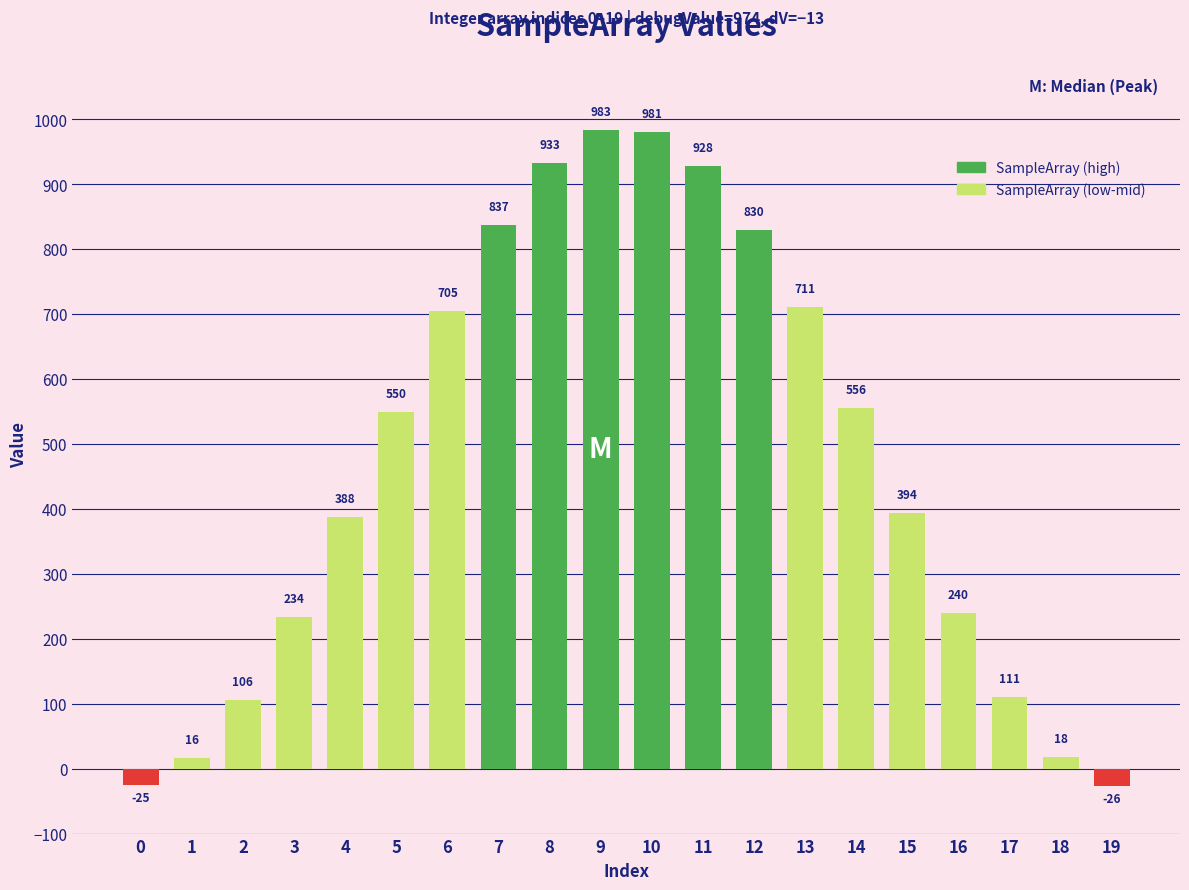

What is the sum of the values at 9 and 10?

1964